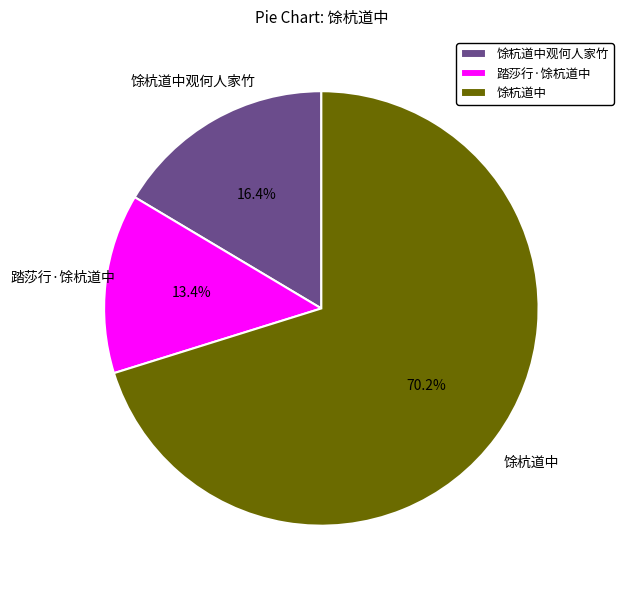

What is the largest slice in the pie chart?

馀杭道中